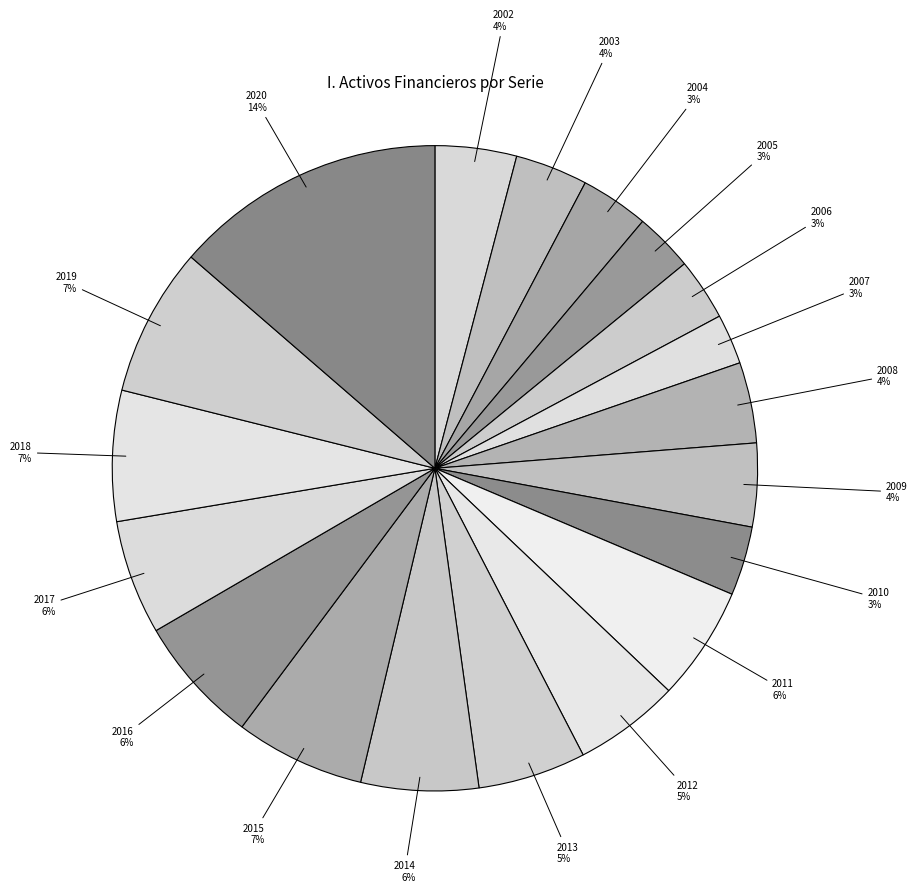

Which slice is the largest?

2020